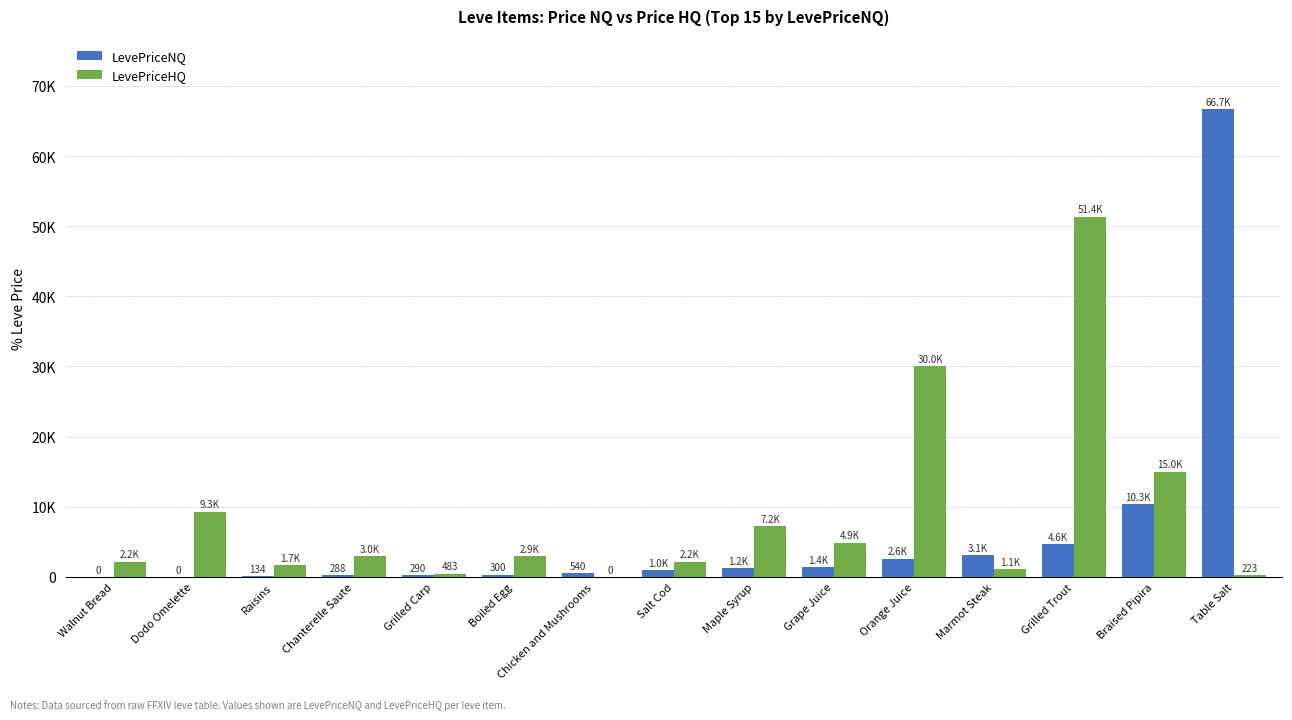

Reading right to left, extract all data points from this chart.

LevePriceNQ: Table Salt=66713.8	Braised Pipira=10350.0	Grilled Trout=4629.7	Marmot Steak=3112.2	Orange Juice=2596.2	Grape Juice=1425.6	Maple Syrup=1247.7	Salt Cod=1001.0	Chicken and Mushrooms=540.0	Boiled Egg=300.0	Grilled Carp=290.4	Chanterelle Saute=287.5	Raisins=134.1	Dodo Omelette=0.0	Walnut Bread=0.0
LevePriceHQ: Table Salt=223.4	Braised Pipira=15000.0	Grilled Trout=51374.2	Marmot Steak=1087.0	Orange Juice=30000.0	Grape Juice=4874.2	Maple Syrup=7203.0	Salt Cod=2172.9	Chicken and Mushrooms=0.0	Boiled Egg=2940.0	Grilled Carp=483.0	Chanterelle Saute=3000.0	Raisins=1680.0	Dodo Omelette=9300.0	Walnut Bread=2167.7